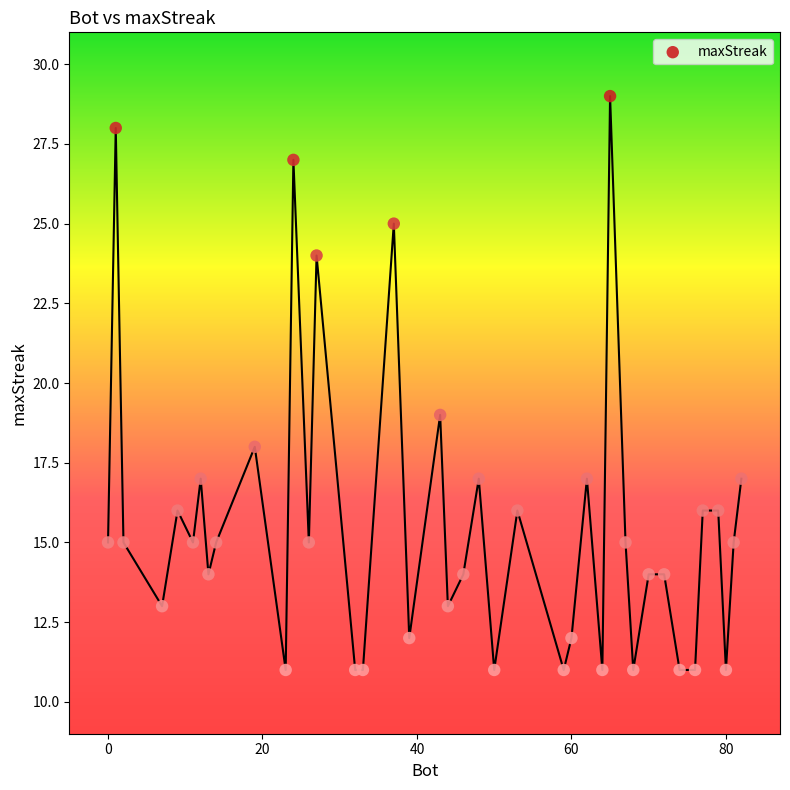

What Y value in the scatter plot is closest to 20?

19